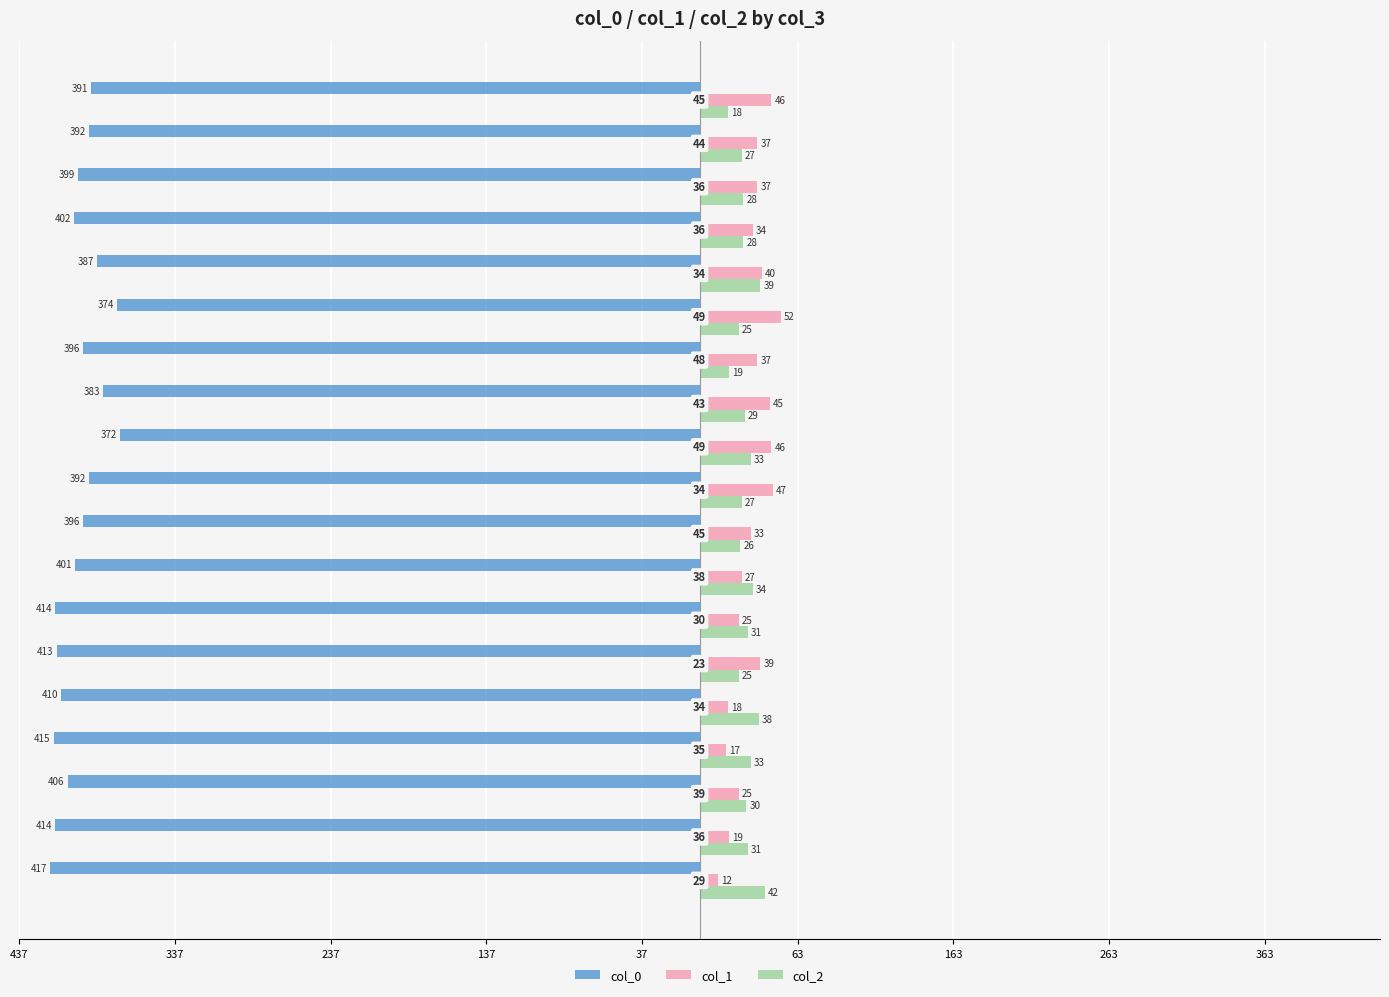

How many data points in col_1 are less than 37?

9